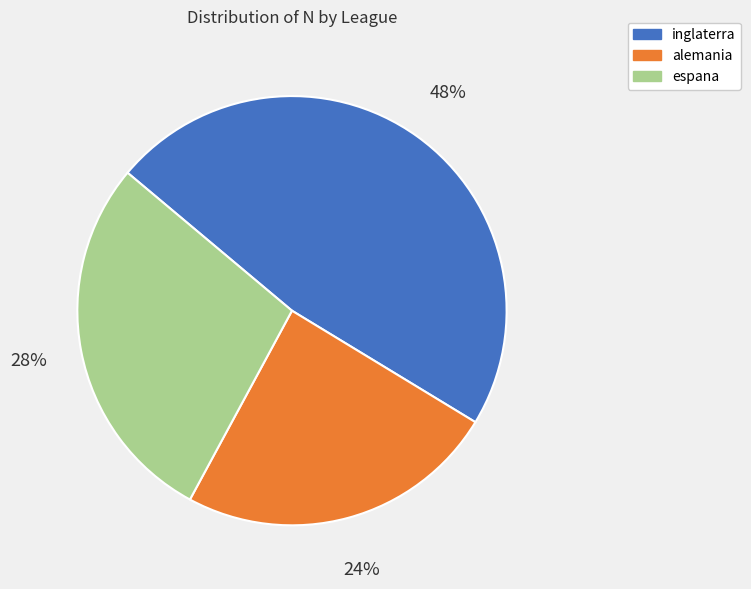

Which slice is the largest?

inglaterra